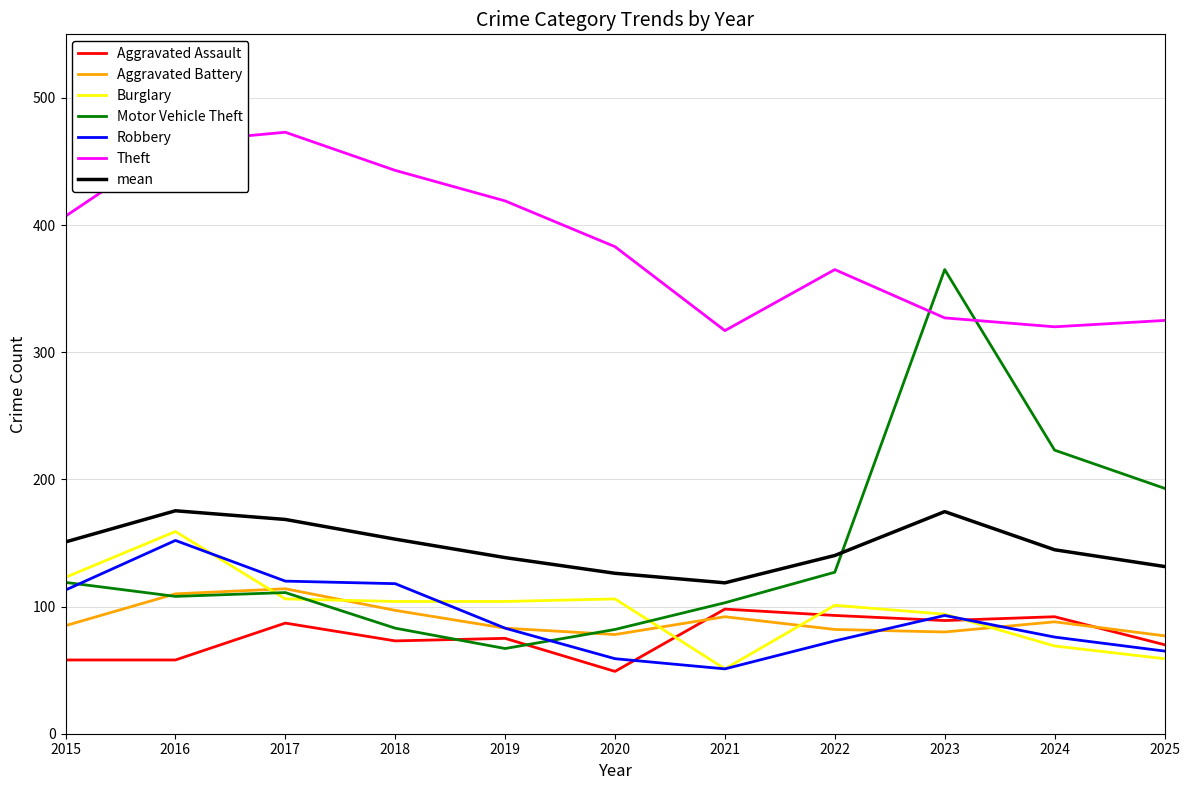

The Burglary series shows 69.0 at 2024. True or false?

True